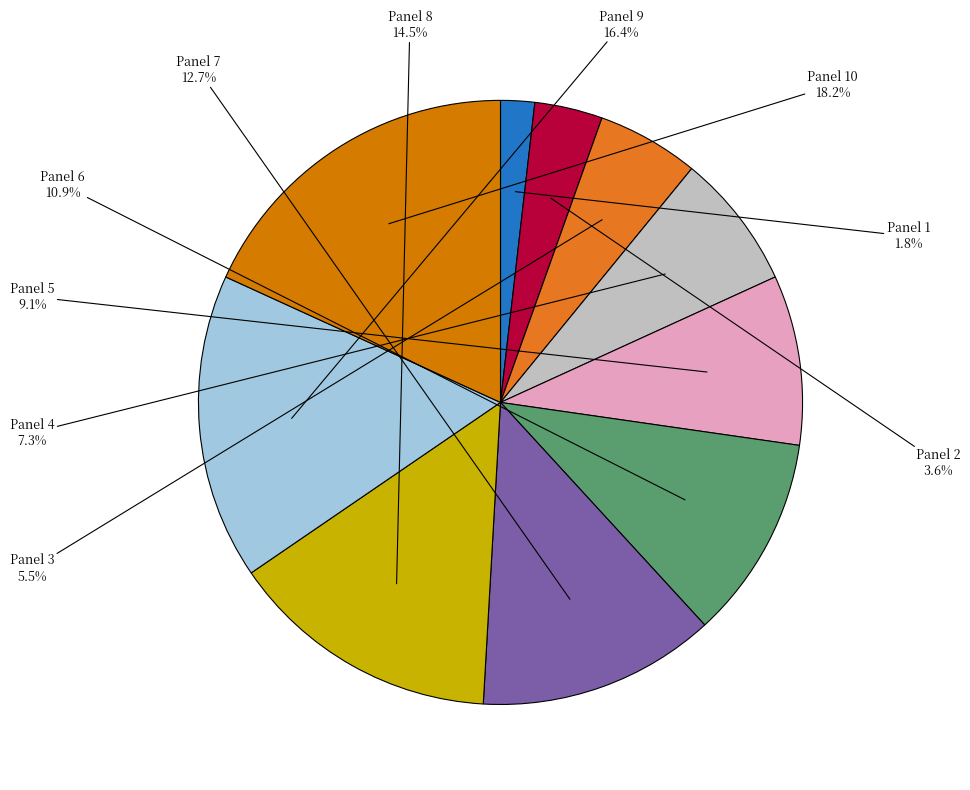

How many segments does this pie chart have?

10